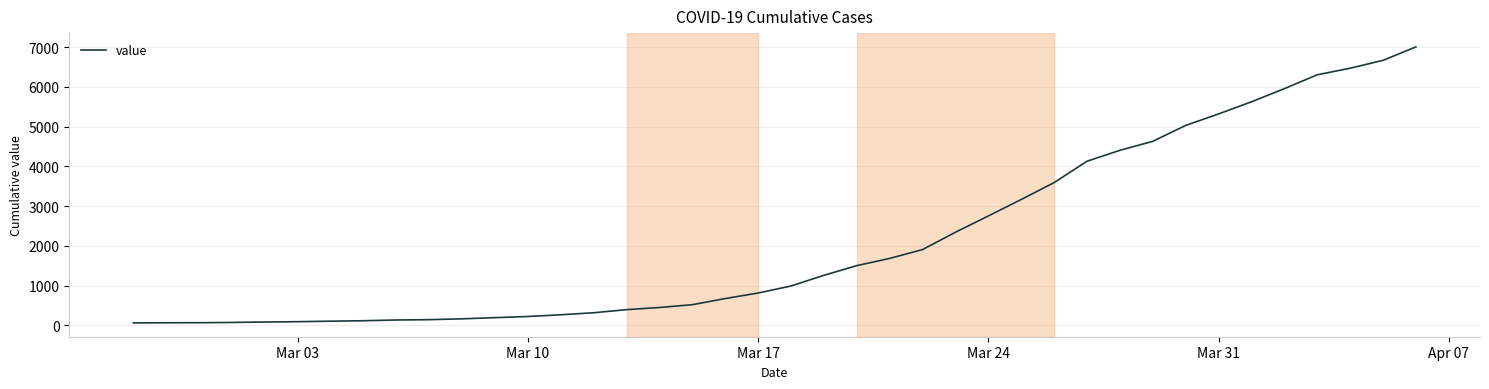

What is the smallest value displayed?

64